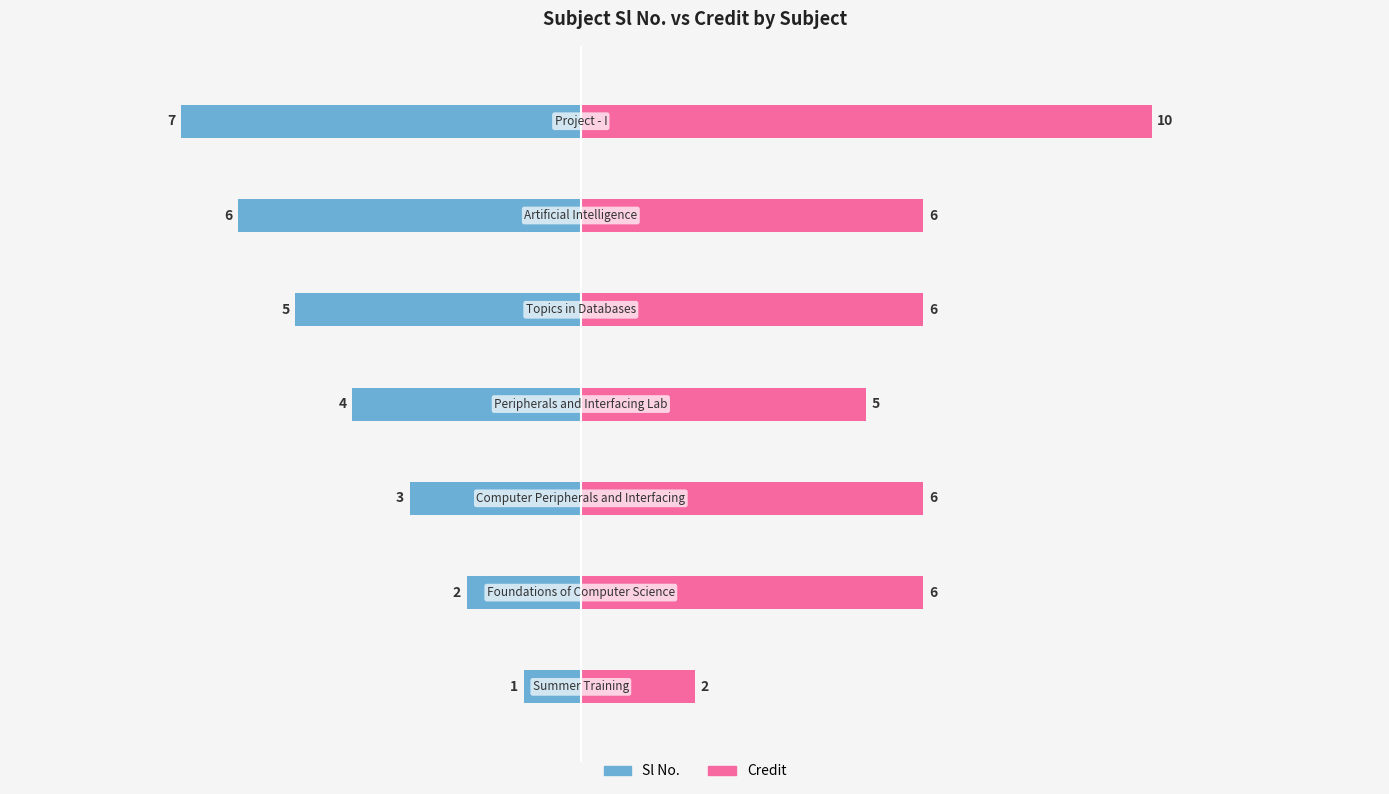

Rank the series by their average value, from lowest to highest.

Sl No., Credit